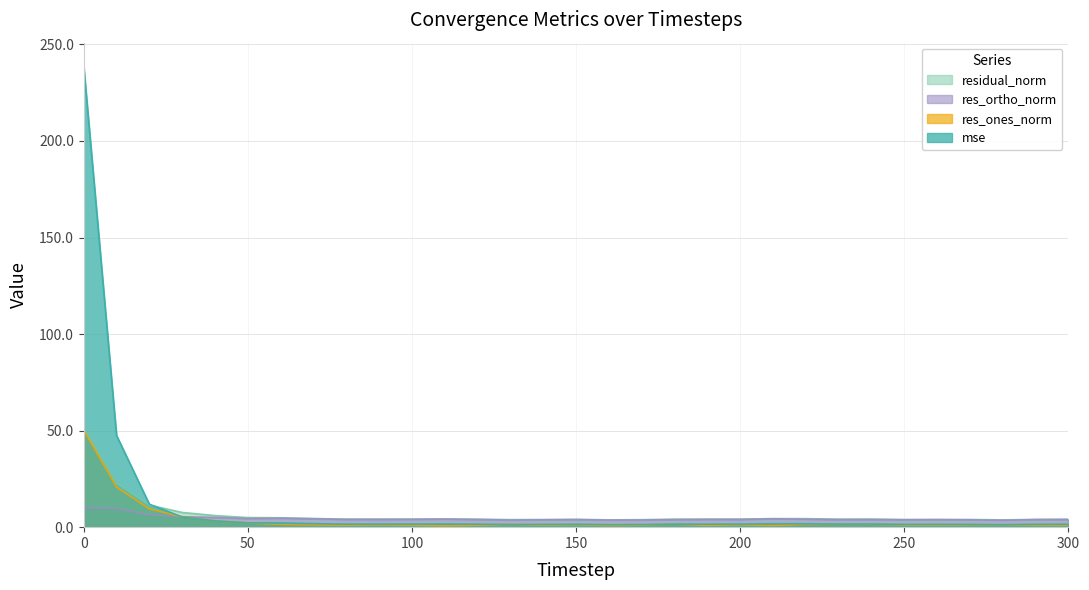

What is the minimum value shown in the chart?

0.7